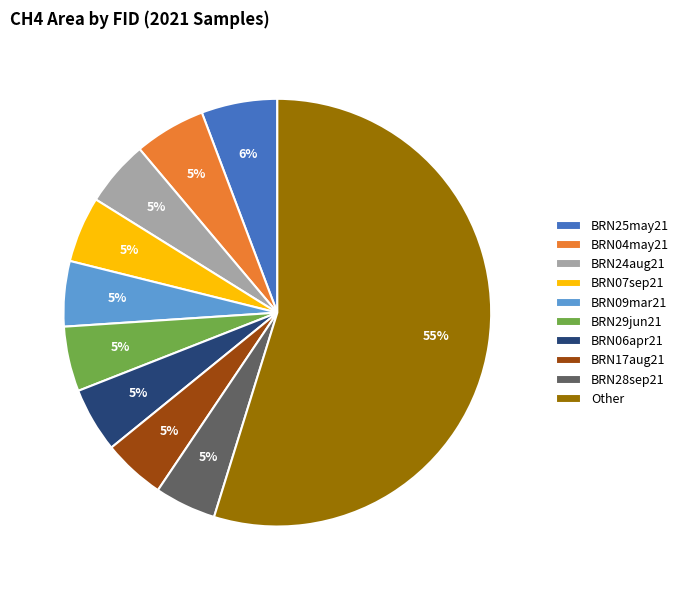

Is it true that BRN24aug21 is 11% of the pie?

False